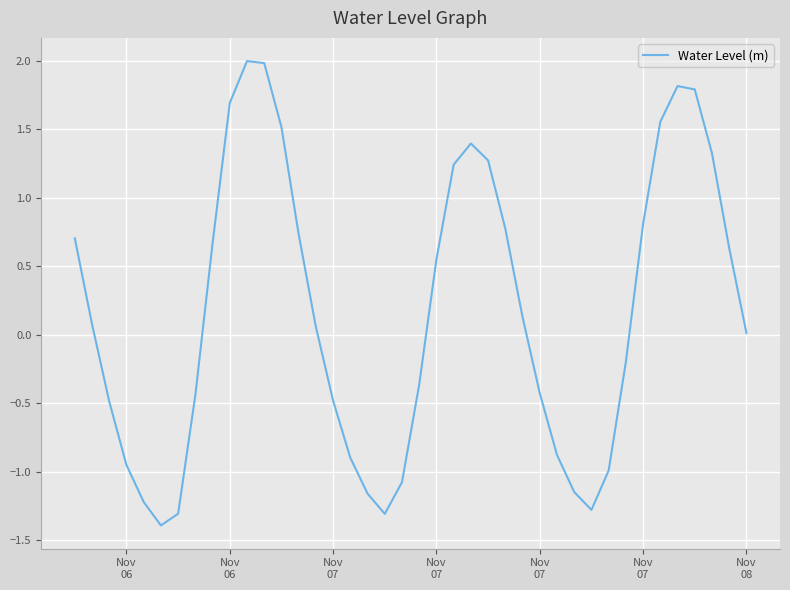

True or false: there are more than 0 points higher than both neighbors.

True